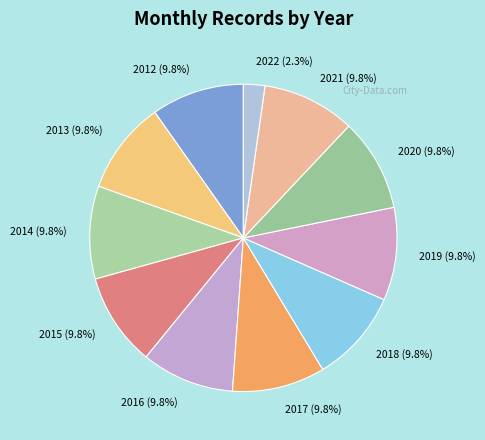

How many slices are in this pie chart?

11